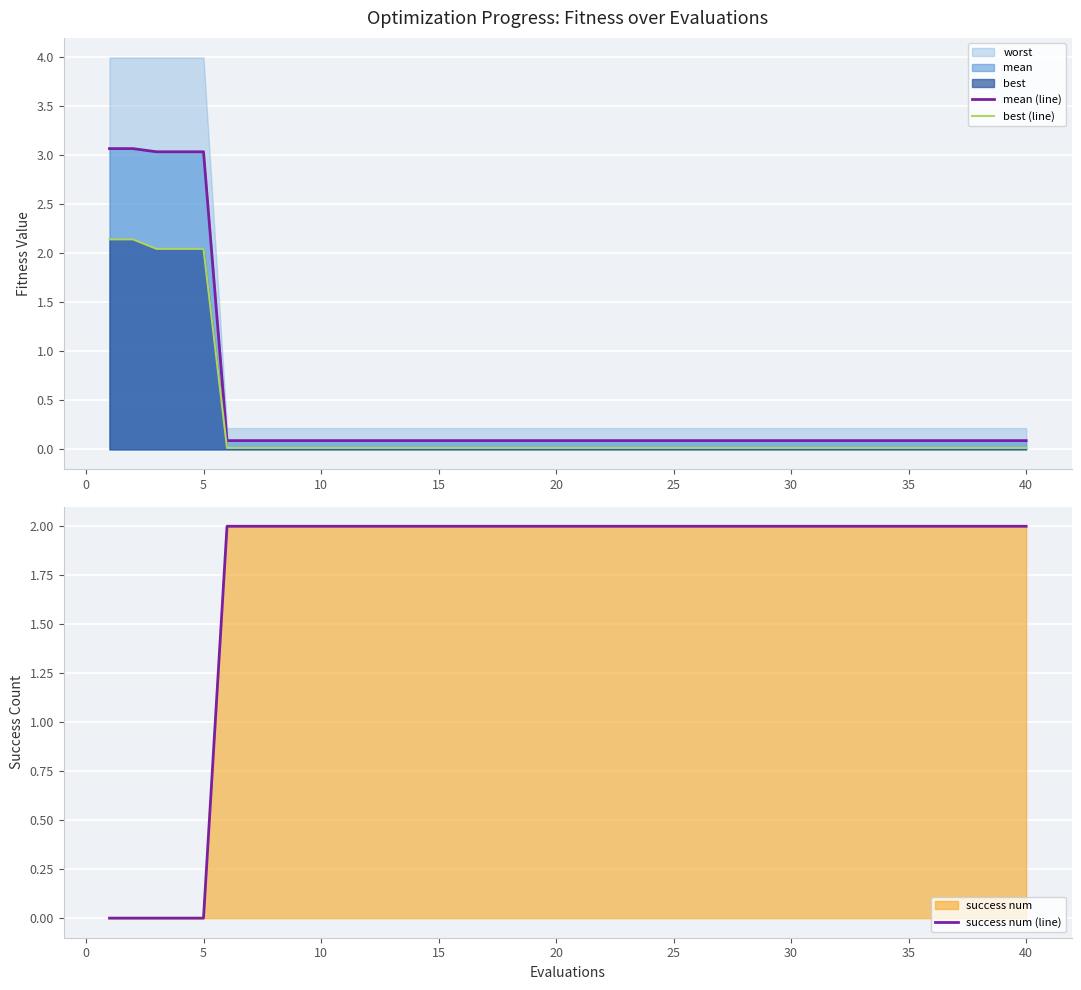

What is the maximum value for mean (line)?

3.1